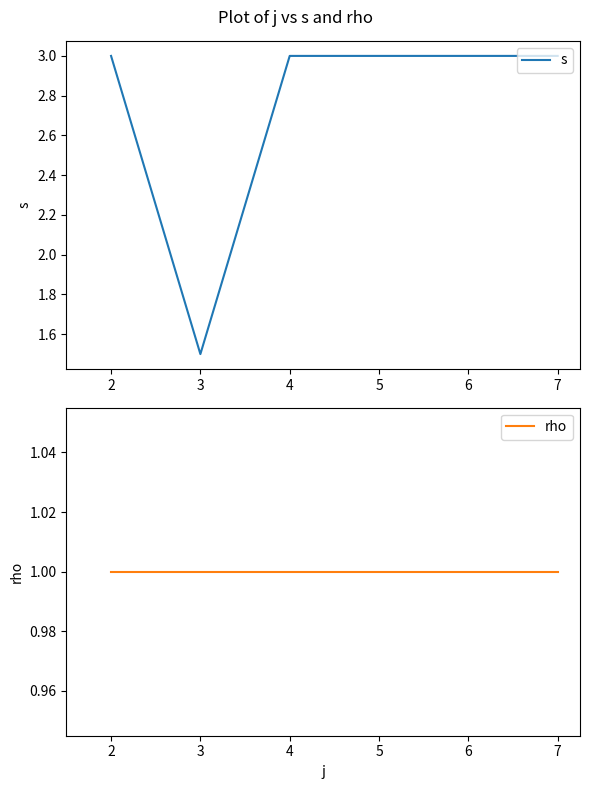

Reading left to right, list all the values displayed in this chart.

s: 2=3.0	3=1.5	4=3.0	7=3.0
rho: 2=1.0	3=1.0	4=1.0	7=1.0